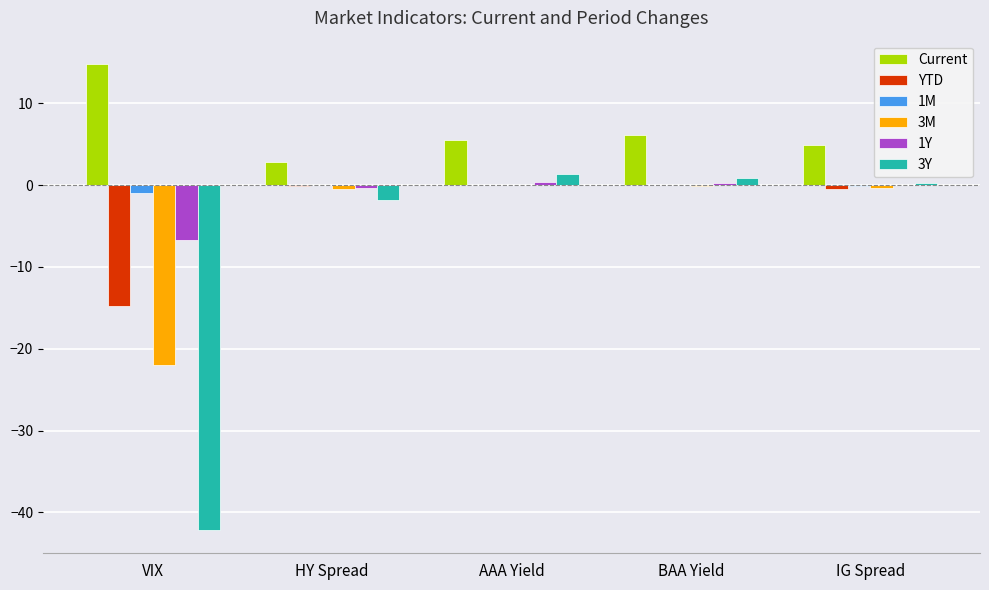

The 3Y series shows -1.9 at HY Spread. True or false?

True